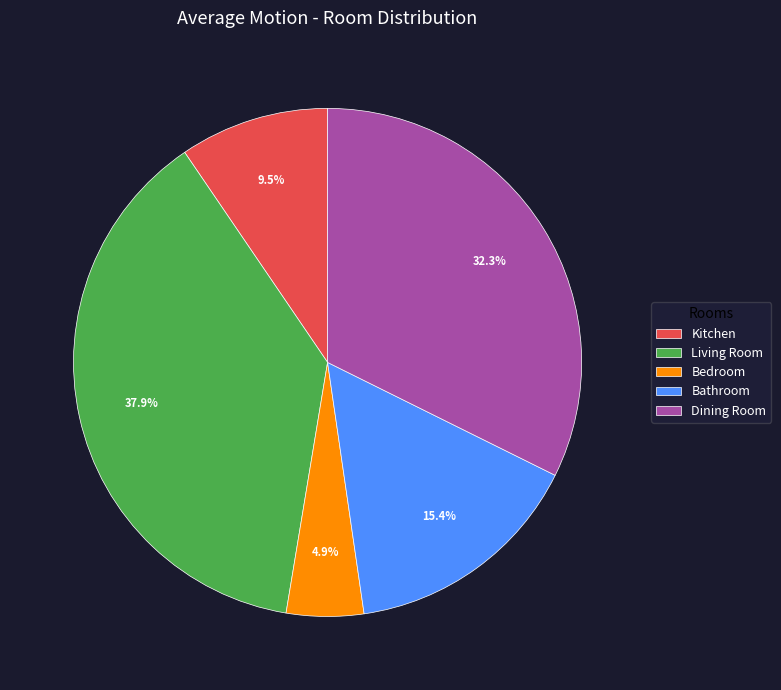

Combined, what portion of the pie is Dining Room and Bedroom?

37.2%